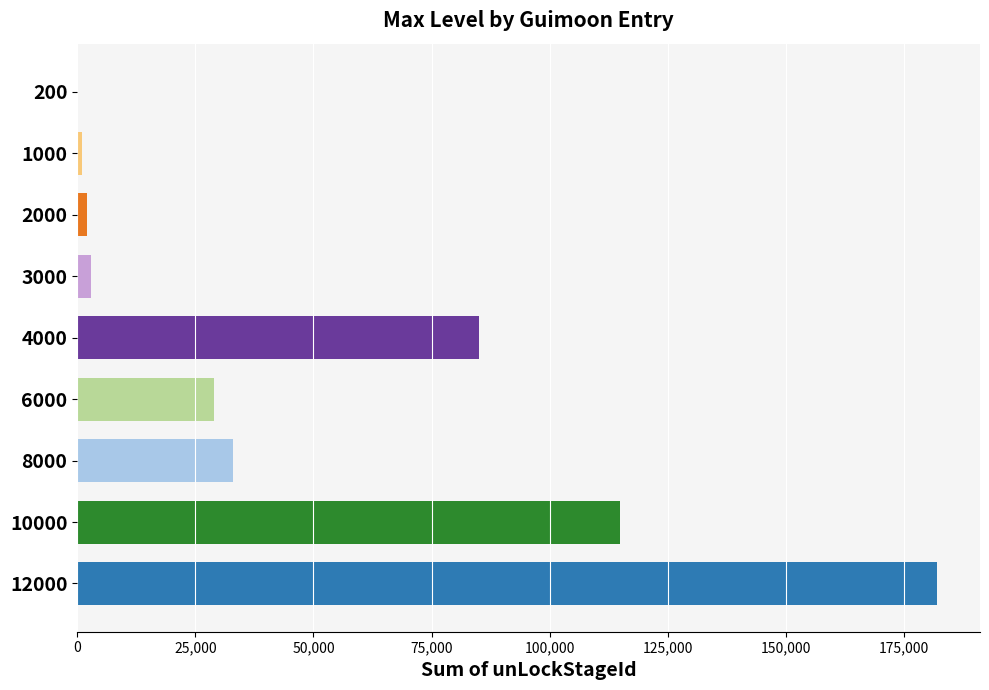

Which category has the highest value across all series?

12000